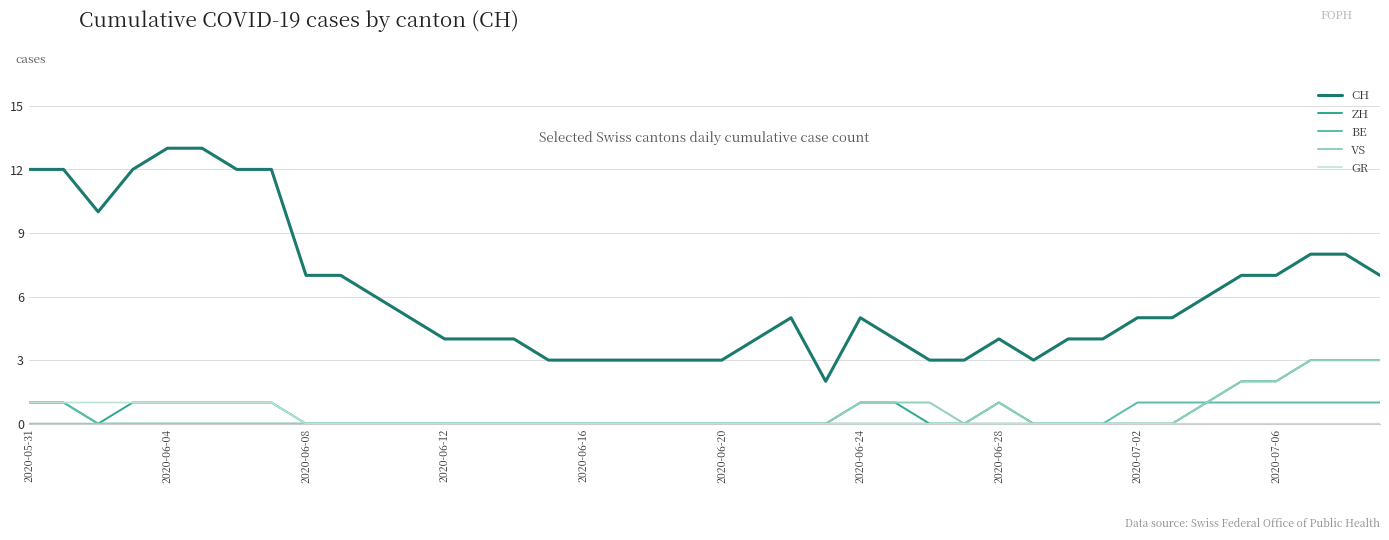

How many lines are shown in the chart?

5